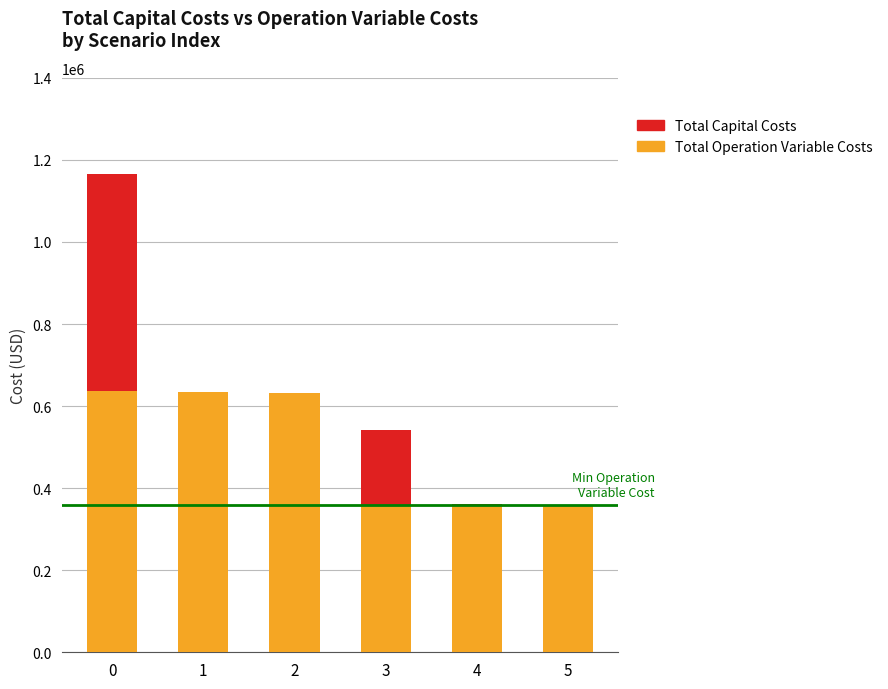

What is the total value across all series at 1?

634436.6